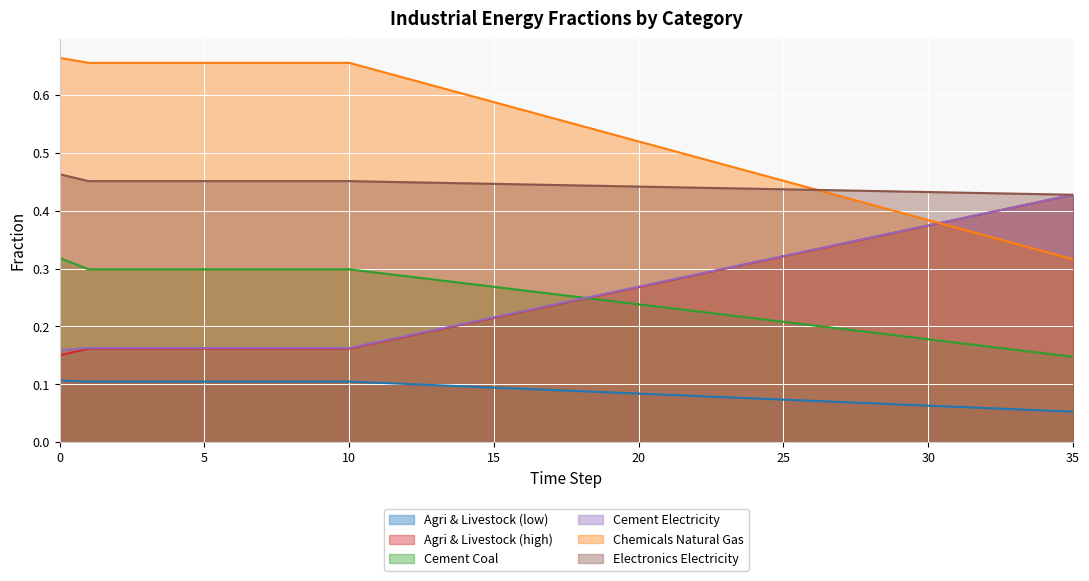

True or false: frac_inen_chemicals_natural_gas has a value of 0.6 at 17.

True